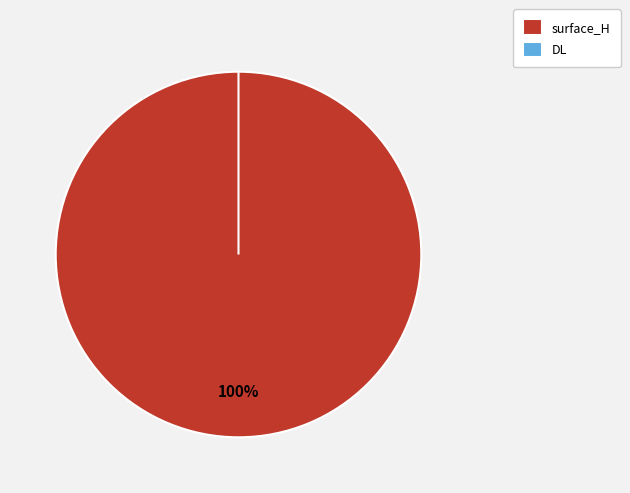

To the nearest percent, what is the difference between the surface_H and DL slice percentages?

100%